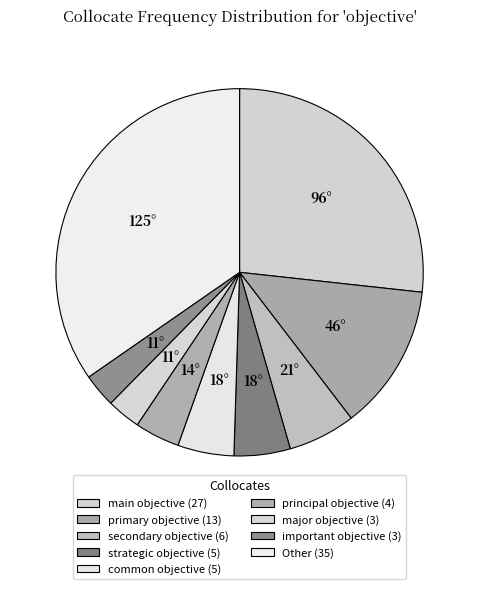

Count the number of slices in the pie.

9